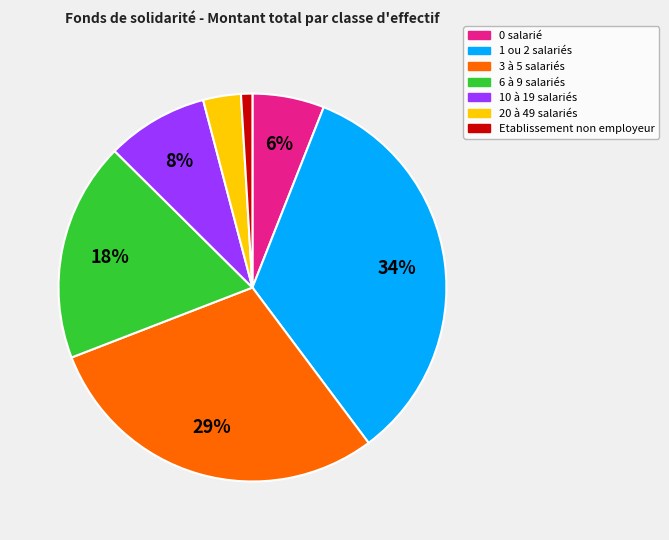

To the nearest percent, what is the average slice percentage?

14%